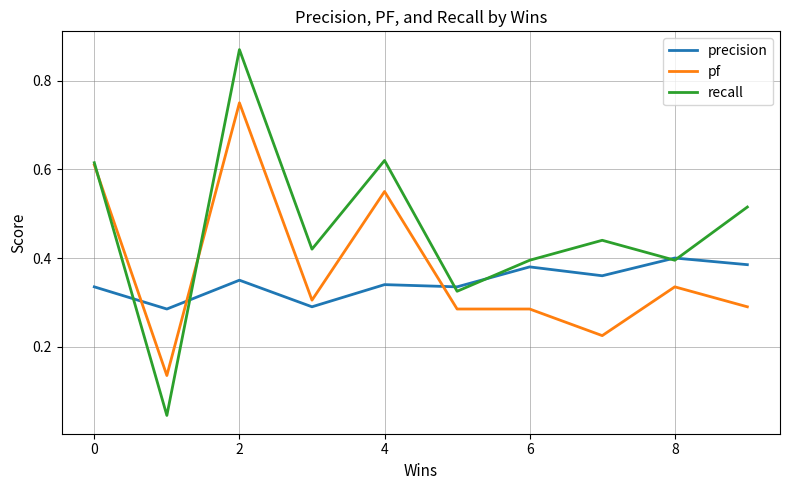

Rank the series by their maximum value, from lowest to highest.

precision, pf, recall